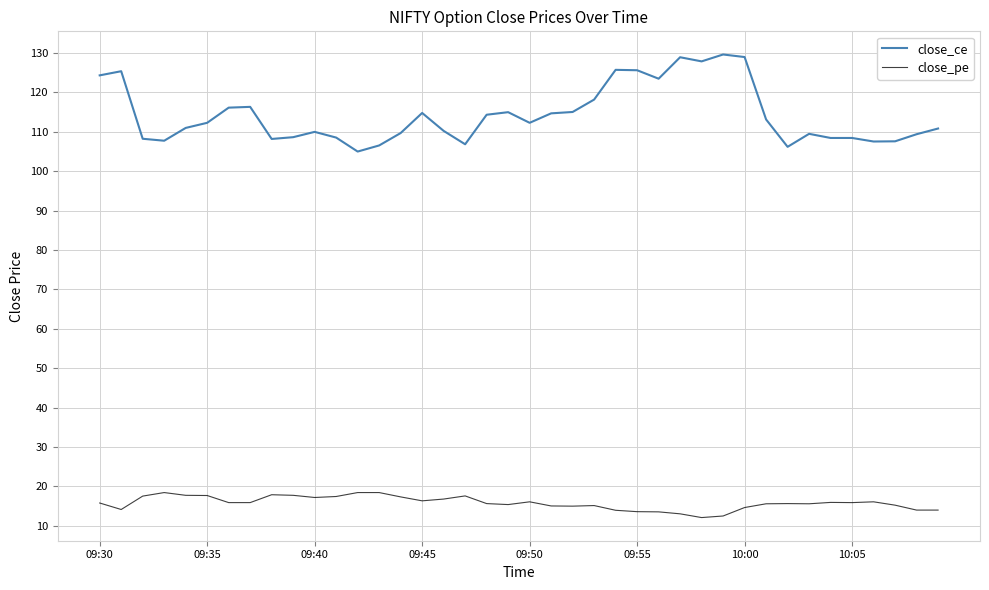

What is the minimum value for close_ce?

105.0